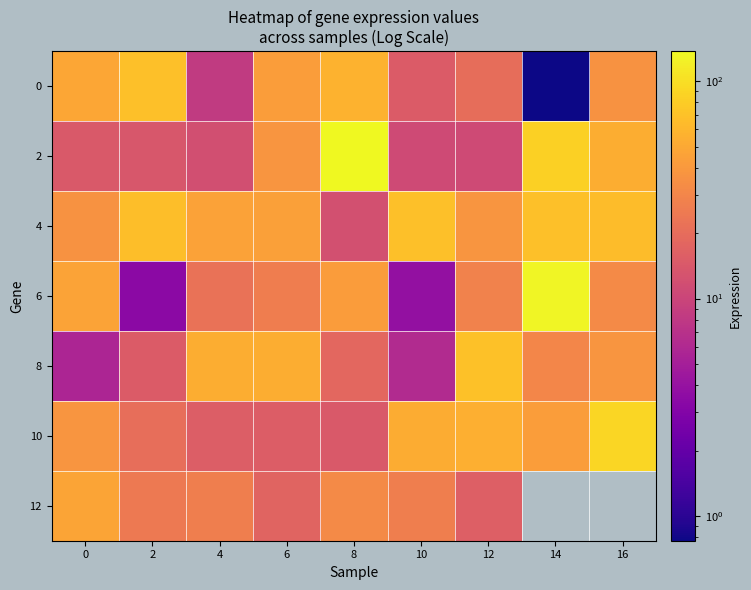

How many values in the 10 series are below 37?

4